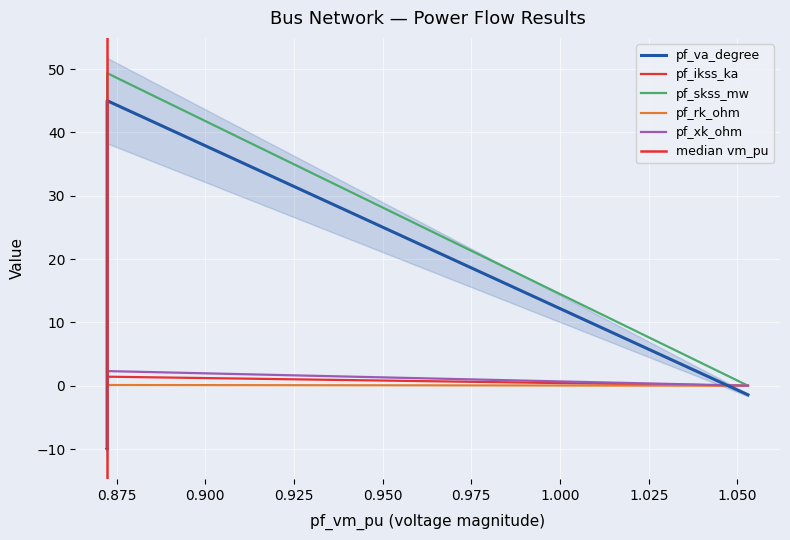

Reading left to right, what are all the values shown in this chart?

pf_va_degree: Bus_0=-1.4	Bus_1=45.0	Bus_2=-10.1	Bus_3=-10.1	Bus_4=-10.1
pf_ikss_ka: Bus_0=0.0	Bus_1=1.4	Bus_2=0.0	Bus_3=0.0	Bus_4=0.0
pf_skss_mw: Bus_0=0.0	Bus_1=49.3	Bus_2=0.0	Bus_3=0.0	Bus_4=0.0
pf_rk_ohm: Bus_0=0.0	Bus_1=0.1	Bus_2=0.0	Bus_3=0.0	Bus_4=0.0
pf_xk_ohm: Bus_0=0.0	Bus_1=2.3	Bus_2=0.0	Bus_3=0.0	Bus_4=0.0